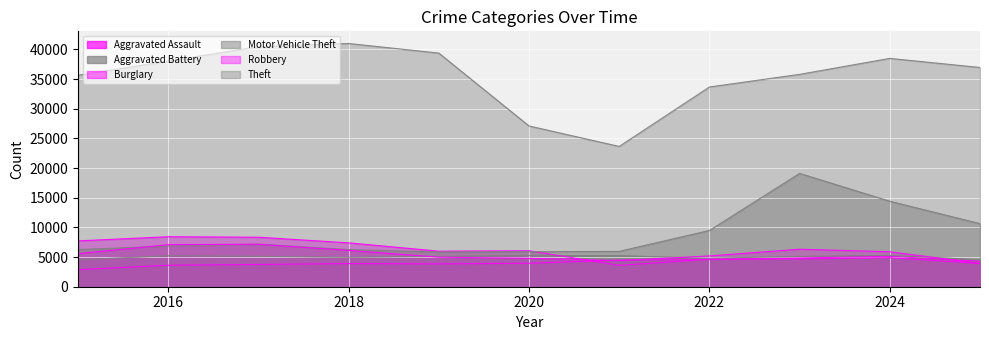

How many interior local peaks does the Burglary series have?

3